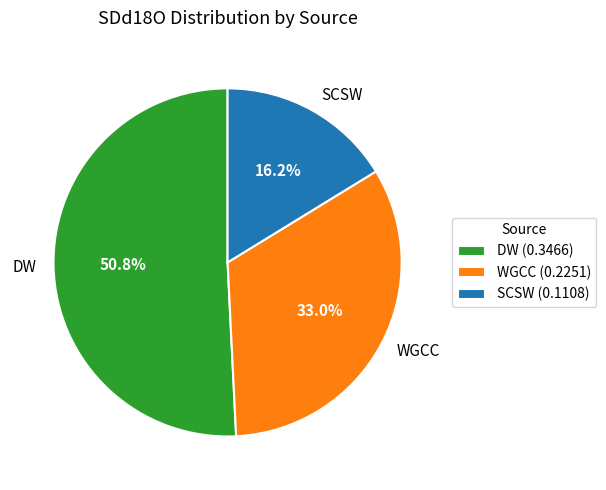

To the nearest percent, what is the combined percentage of DW and WGCC?

84%